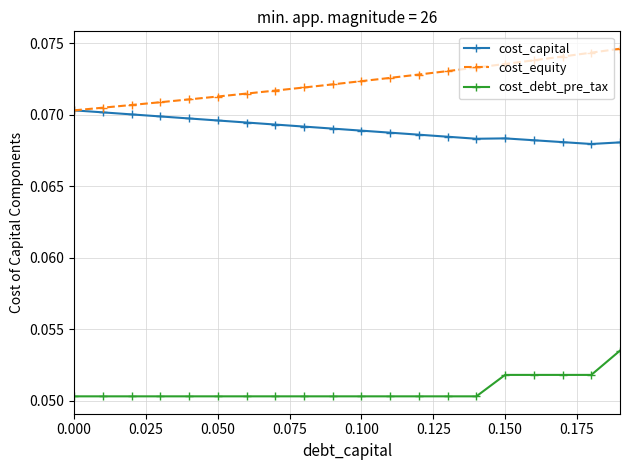

True or false: cost_debt_pre_tax and cost_equity cross at least once.

False